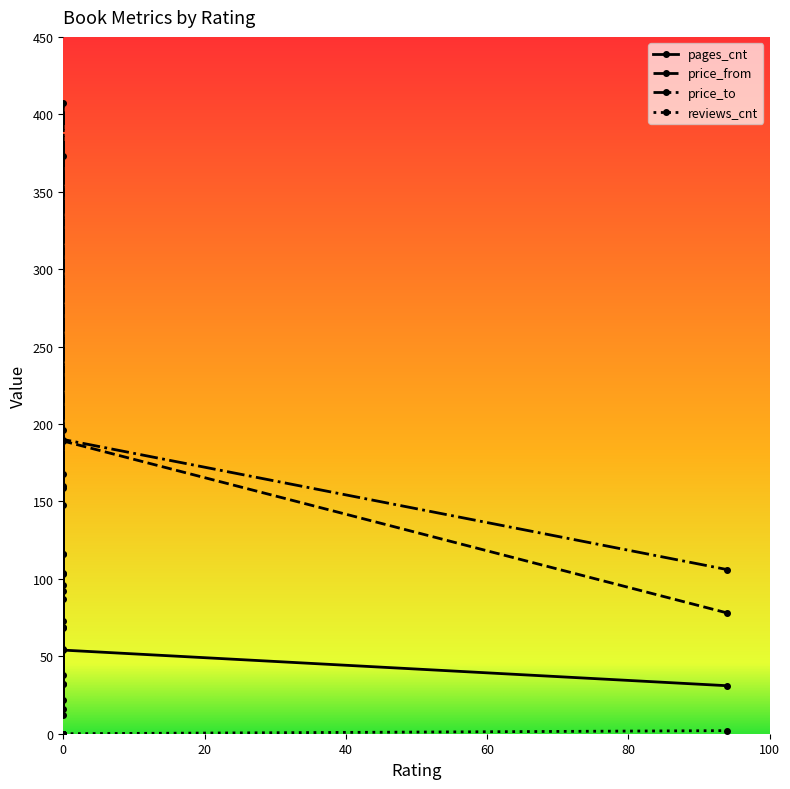

How many lines are shown in the chart?

4